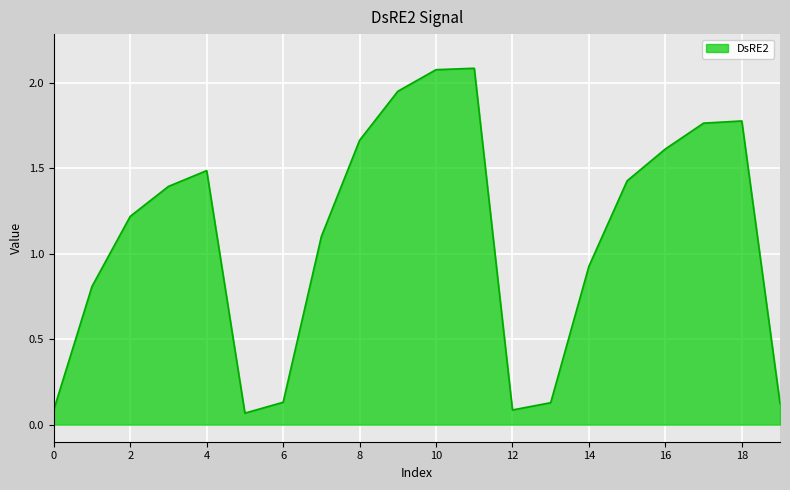

What is the greatest value displayed?

2.1